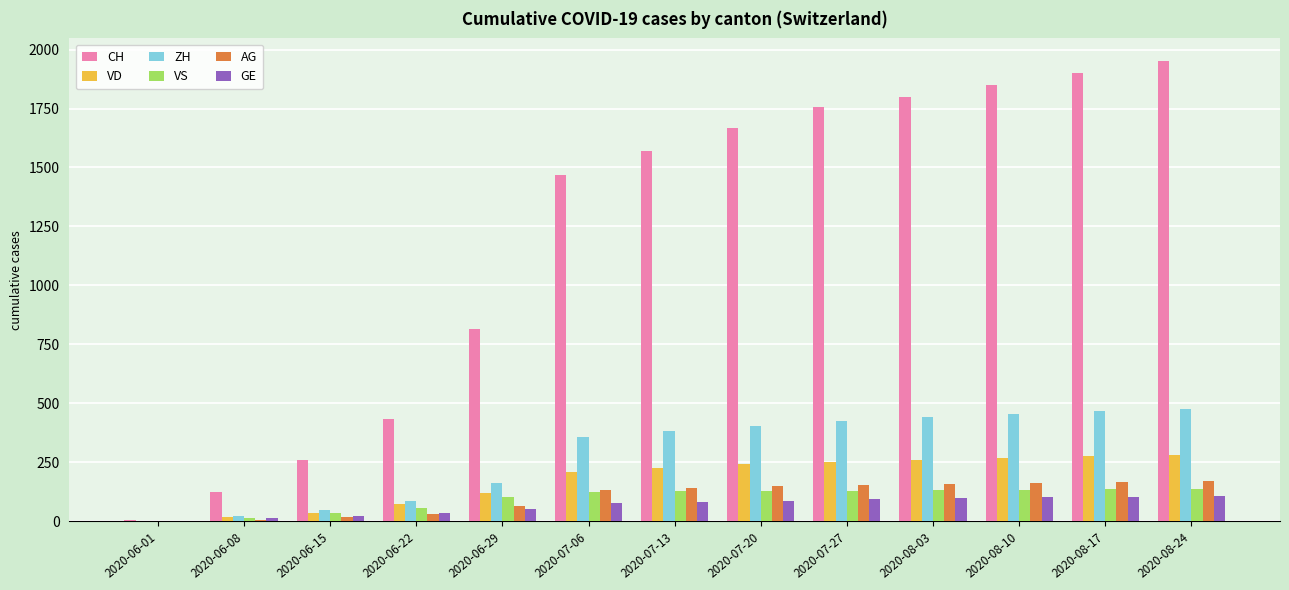

Which series has the largest total across all categories?

CH